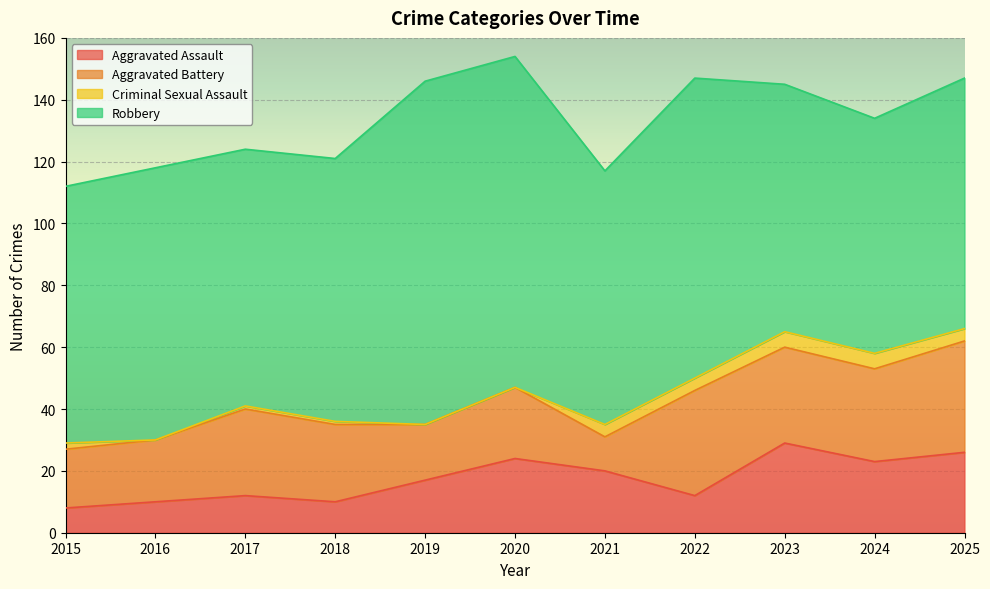

Which series has the largest total across all categories?

Robbery